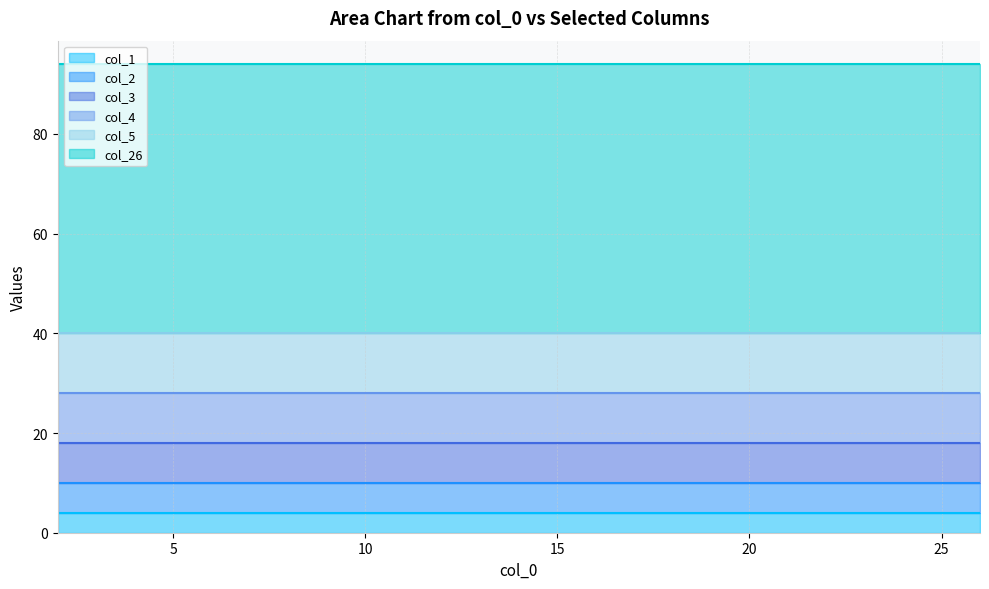

True or false: col_4 and col_3 intersect in this chart.

False